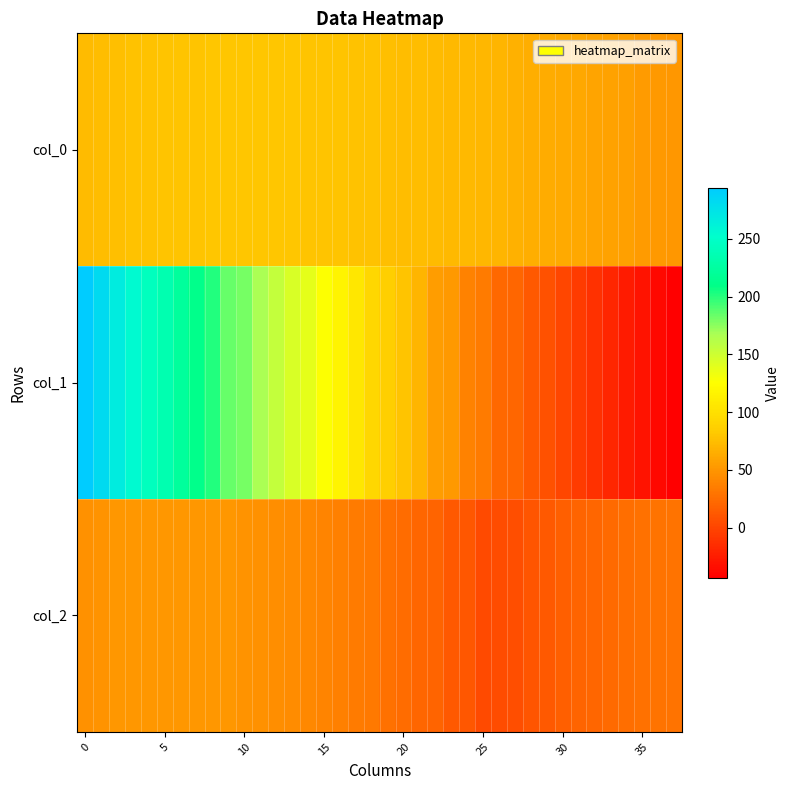

How many series are shown in this chart?

3